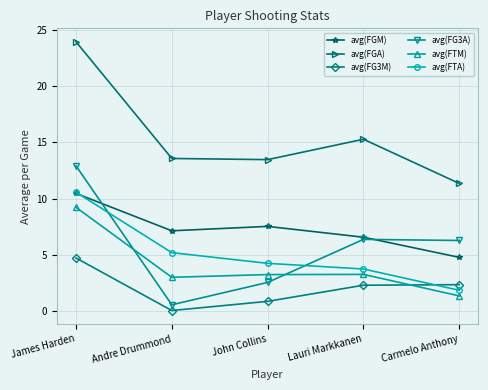

What position from the right is John Collins?

3